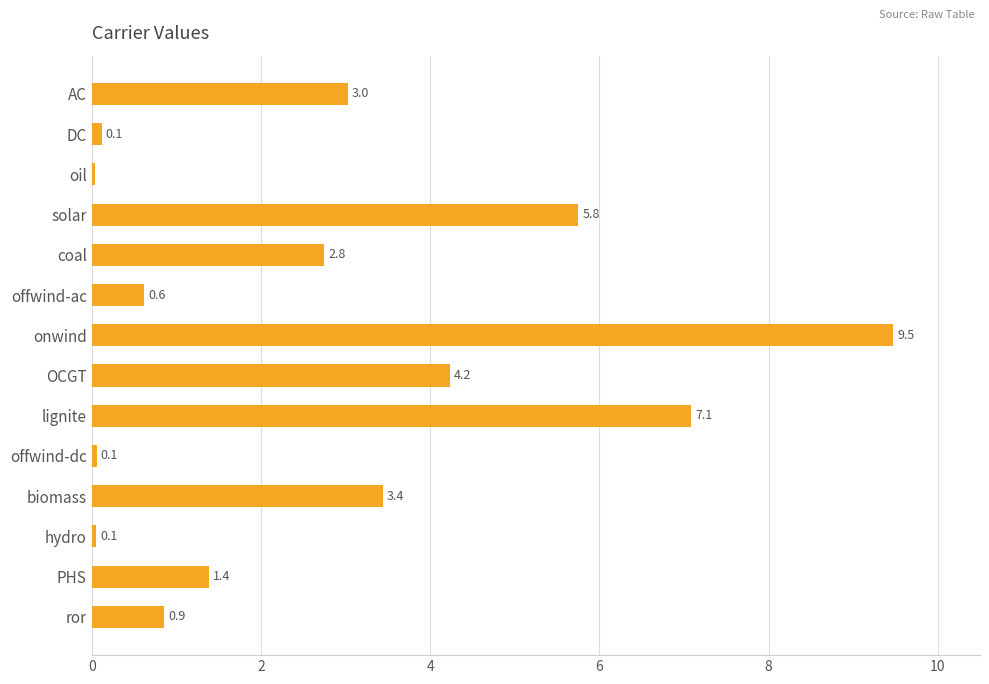

Which has a higher value, DC or ror?

ror